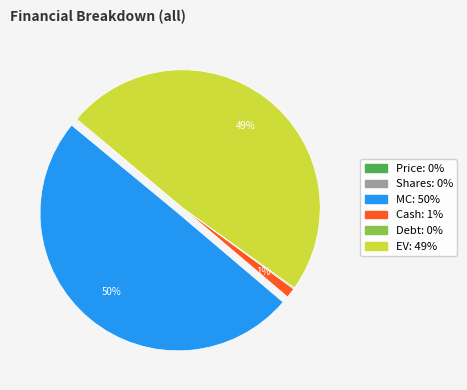

To the nearest percent, what is the difference between the largest and smallest slice percentages?

50%